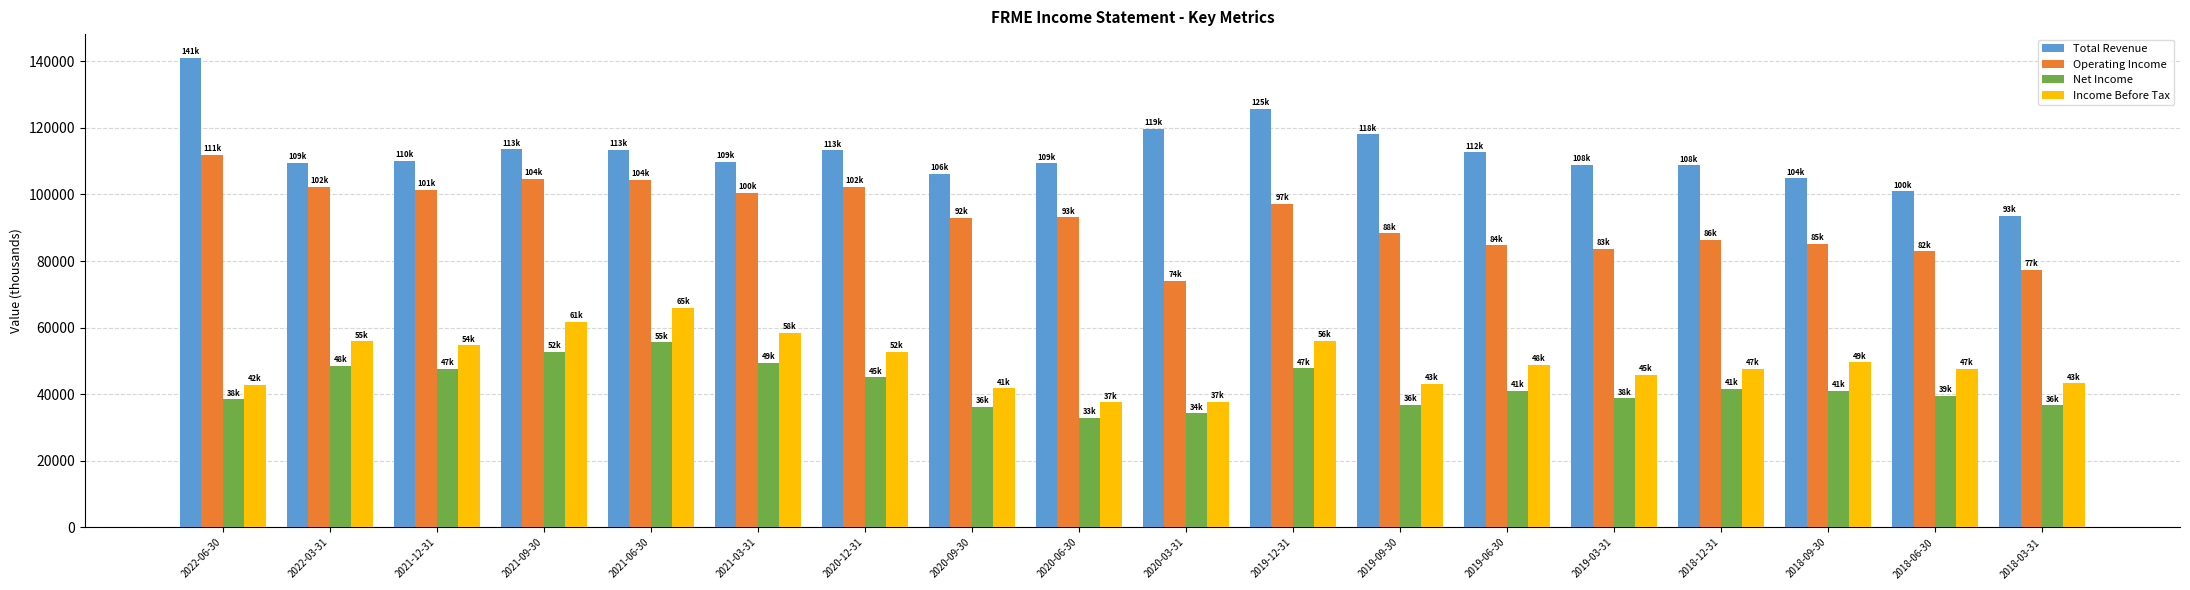

At how many categories does at least one series exceed 70115?

18